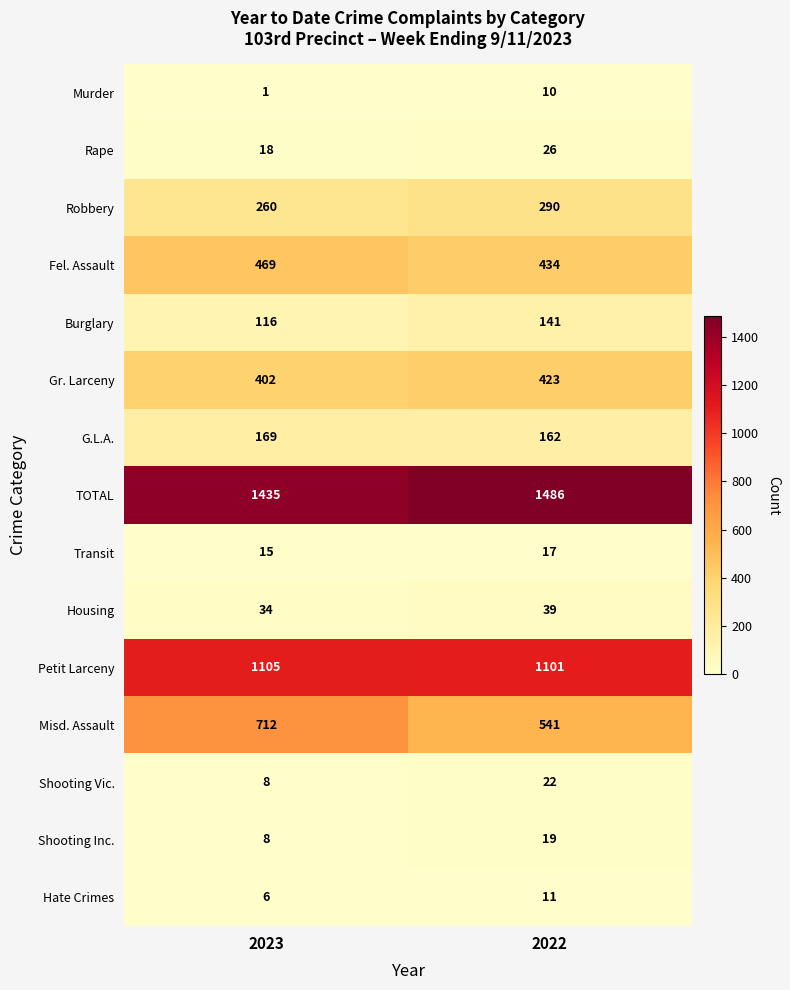

List the series in order of their peak value, lowest first.

Murder, Hate Crimes, Transit, Shooting Inc., Shooting Vic., Rape, Housing, Burglary, G.L.A., Robbery, Gr. Larceny, Fel. Assault, Misd. Assault, Petit Larceny, TOTAL